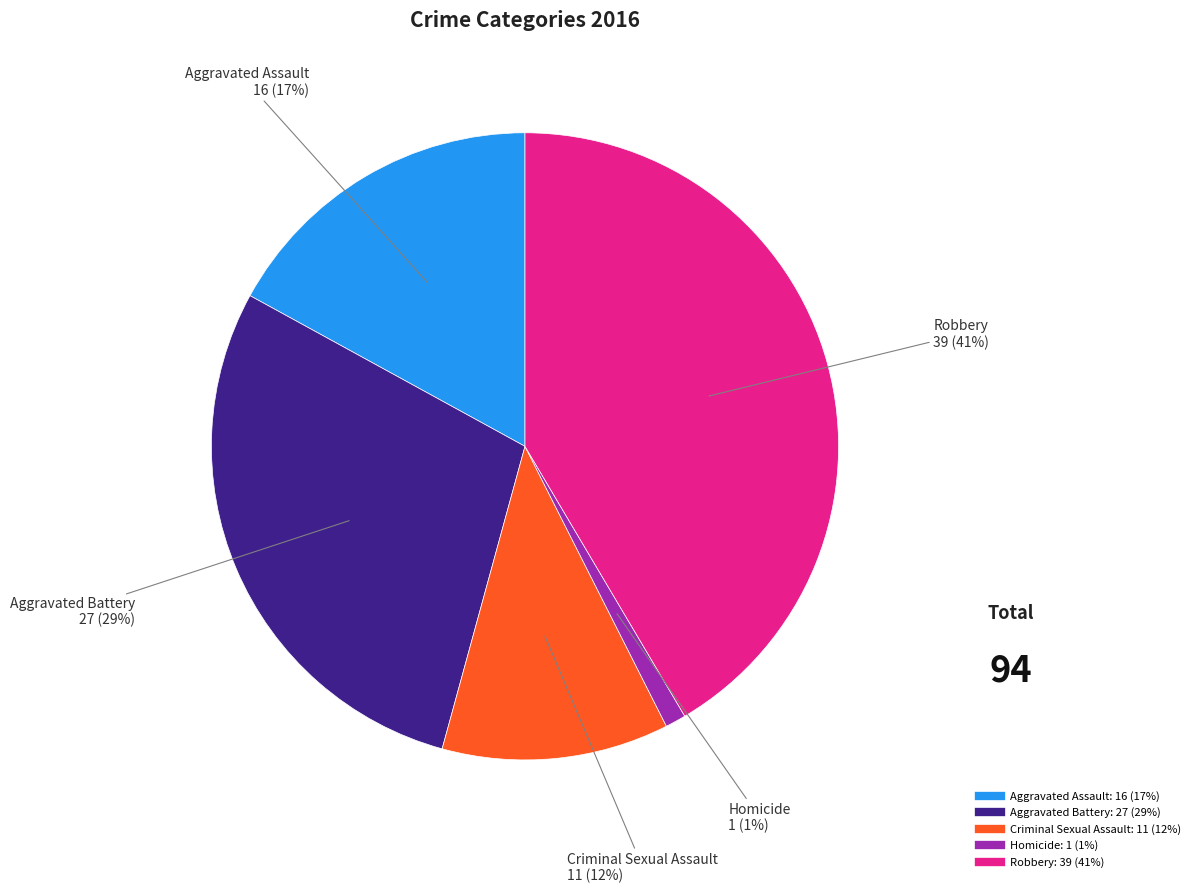

Do Homicide and Aggravated Assault together represent more than half of the pie?

No